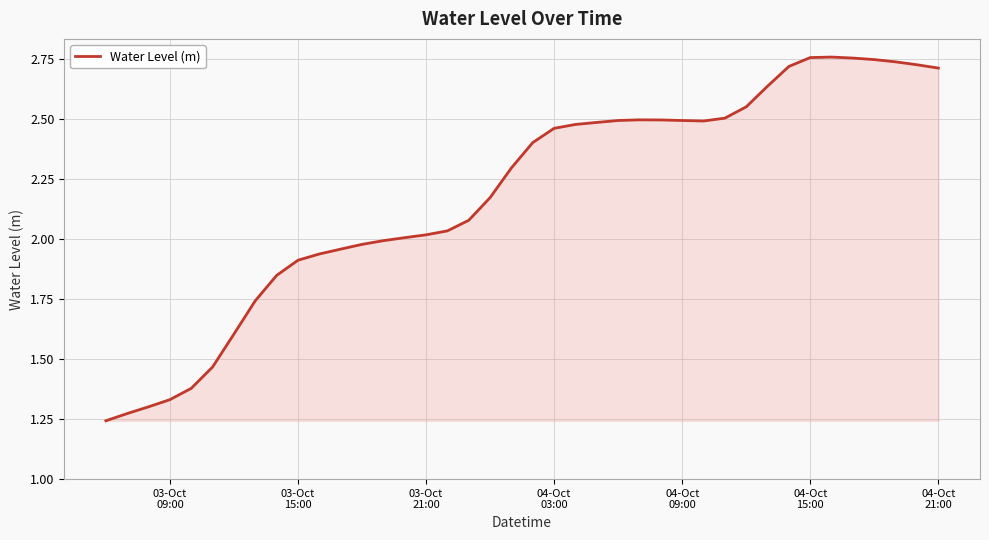

How many lines are shown in the chart?

1